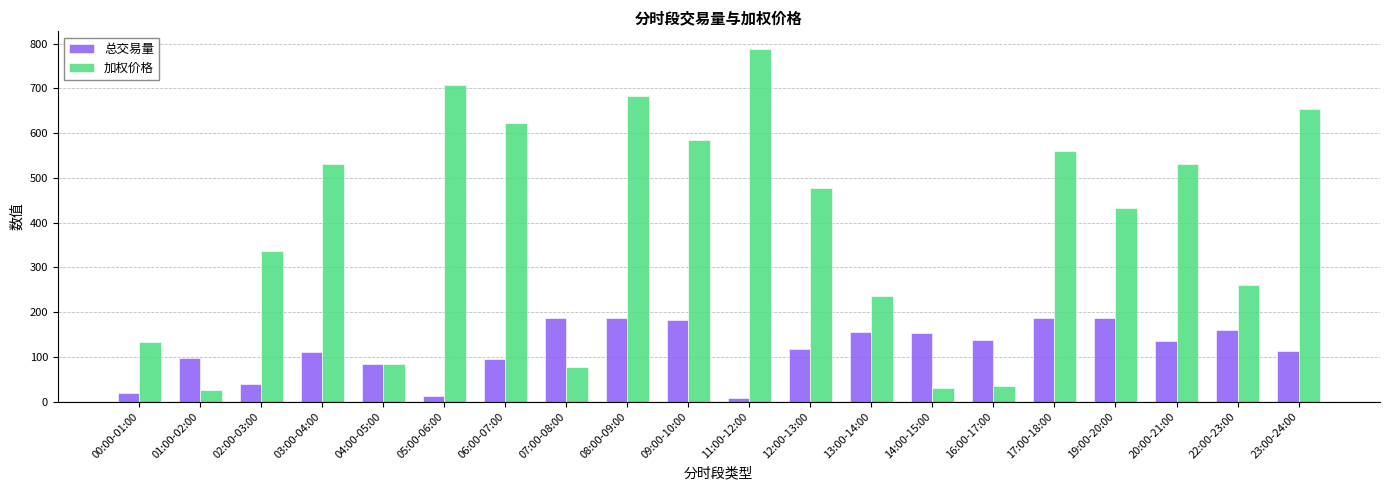

At how many categories does at least one series exceed 663?

3